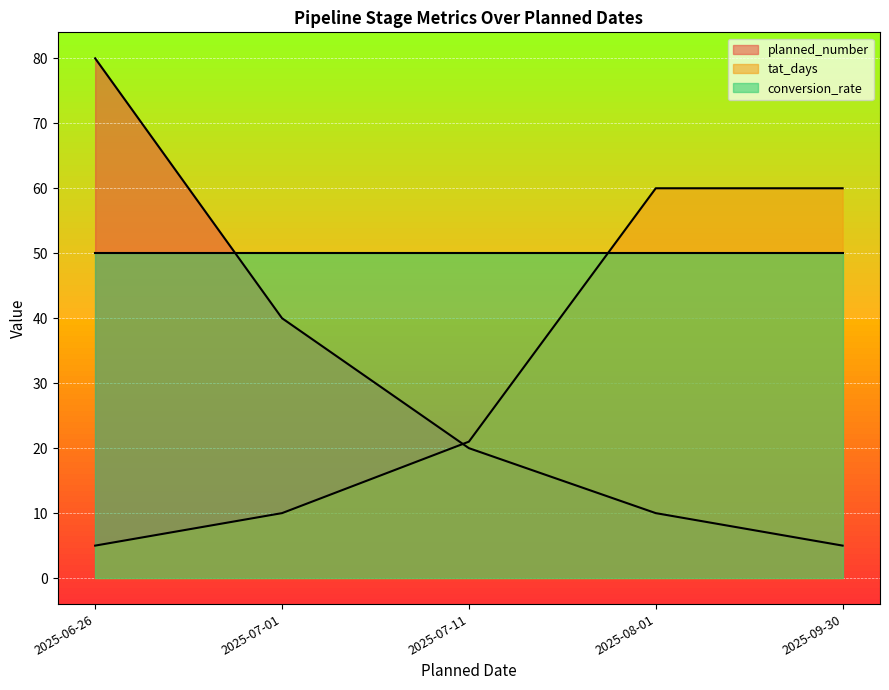

True or false: tat_days has a value of 3 at 2025-06-26.

False